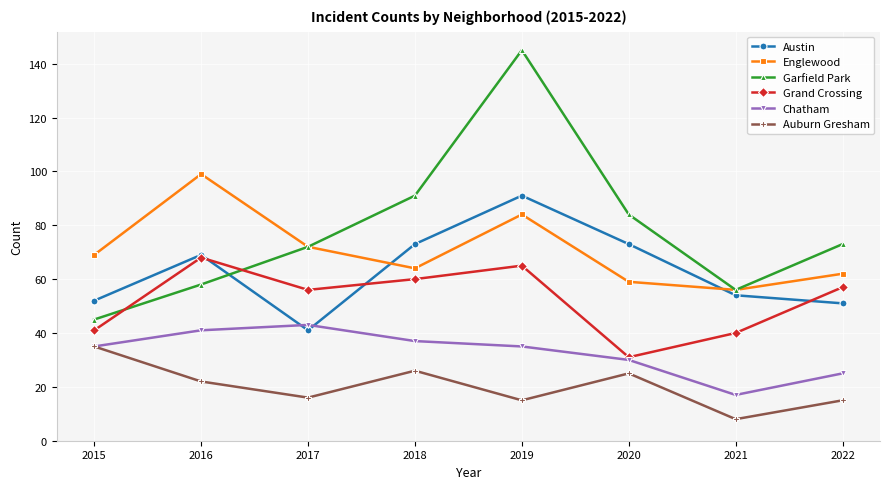

Which series has the largest total across all categories?

Garfield Park